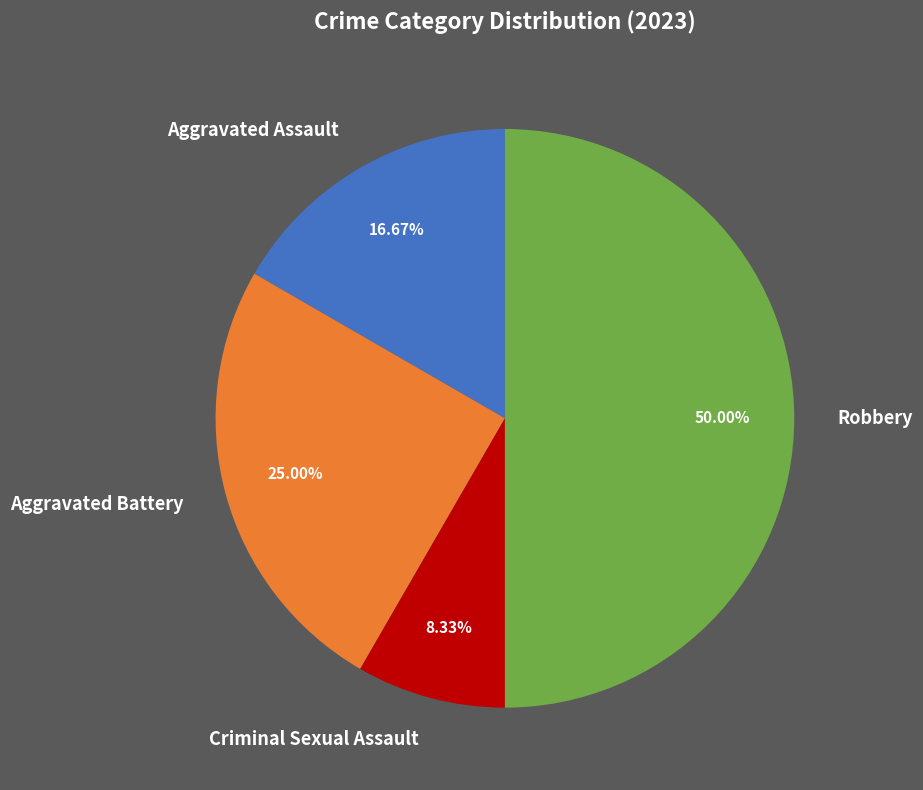

How many slices are in this pie chart?

4